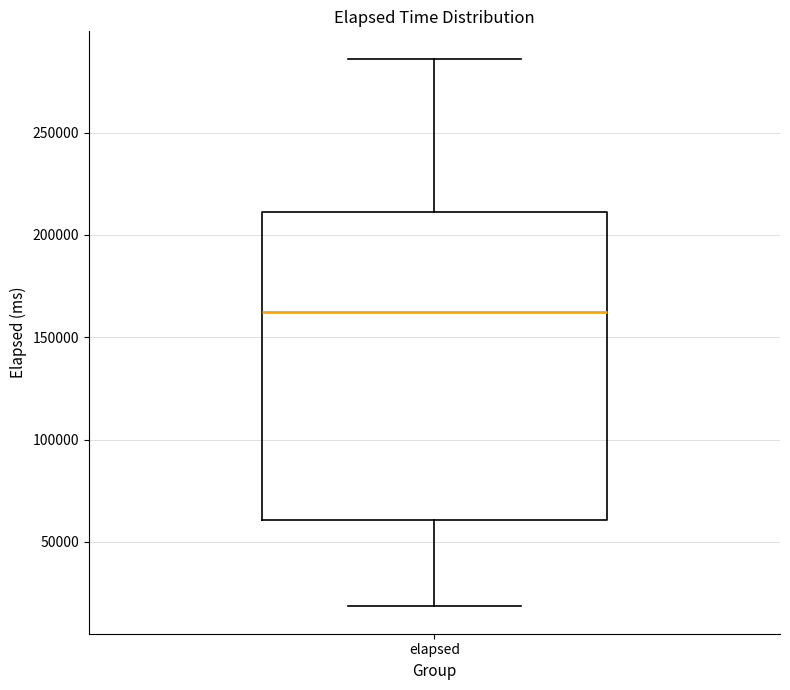

Read this box plot against the y-axis: the position of the median line, the range covered by the box, and the ends of both whiskers. The values are not printed on the chart, so give them approximately, as read against the axis.

median 160000, box 60000 to 210000, whiskers 20000 to 285000